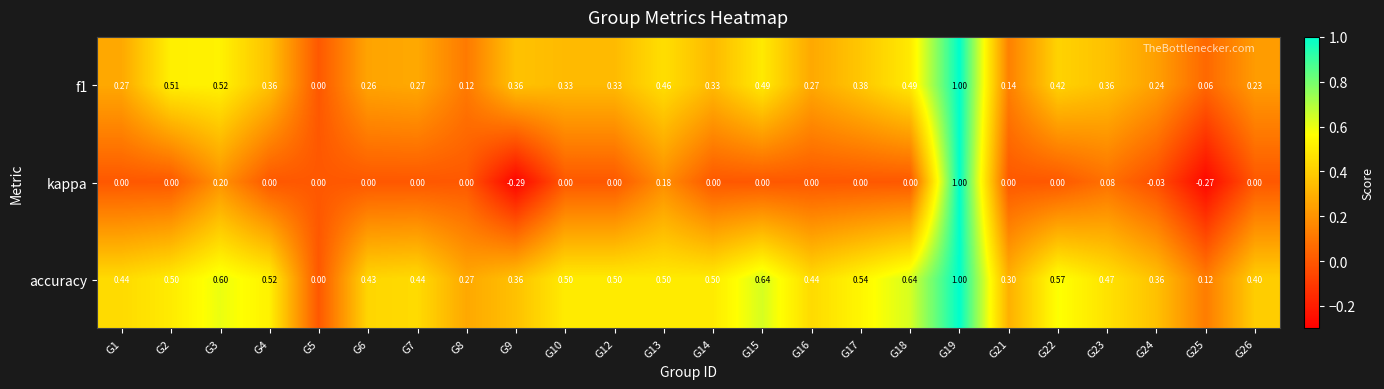

Which series has the largest total across all categories?

accuracy